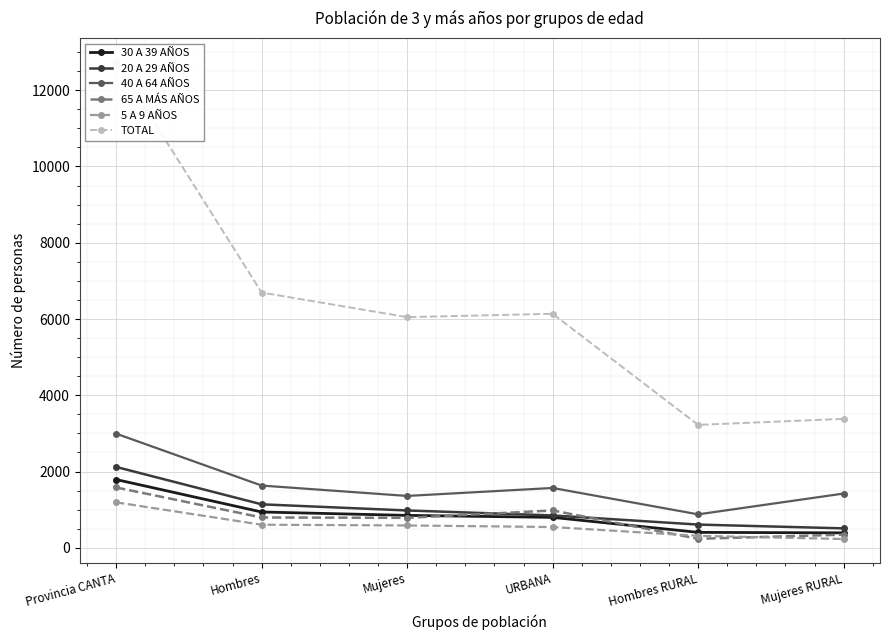

True or false: 5 A 9 AÑOS and 30 A 39 AÑOS intersect in this chart.

False